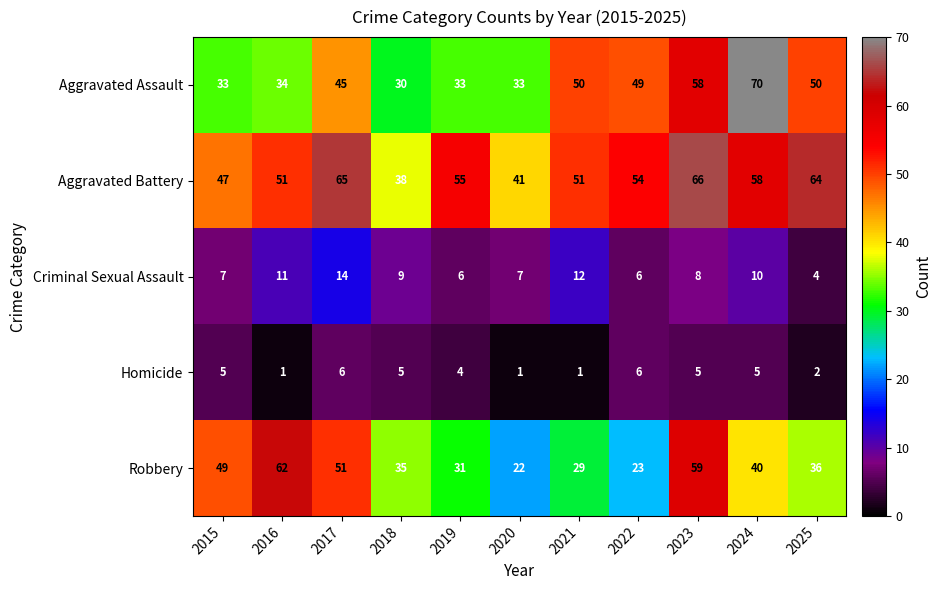

True or false: Aggravated Assault has a value of 74 at 2025.

False